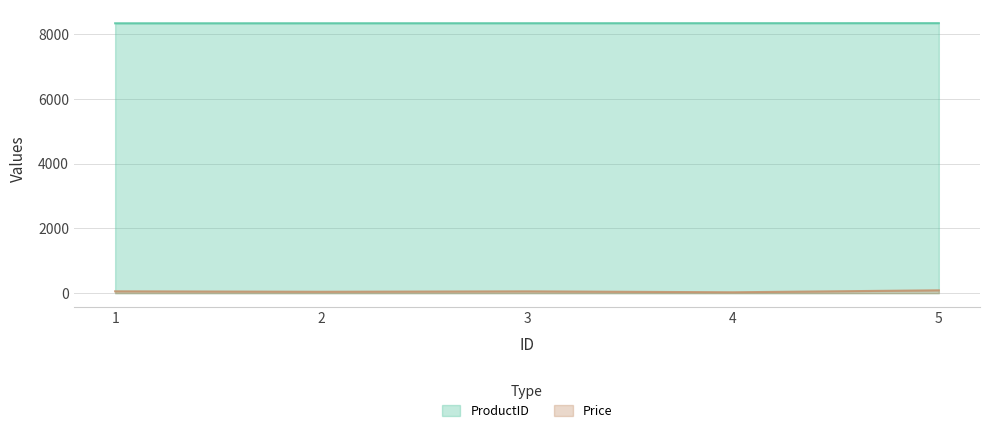

What is the sum of all Price values?

271